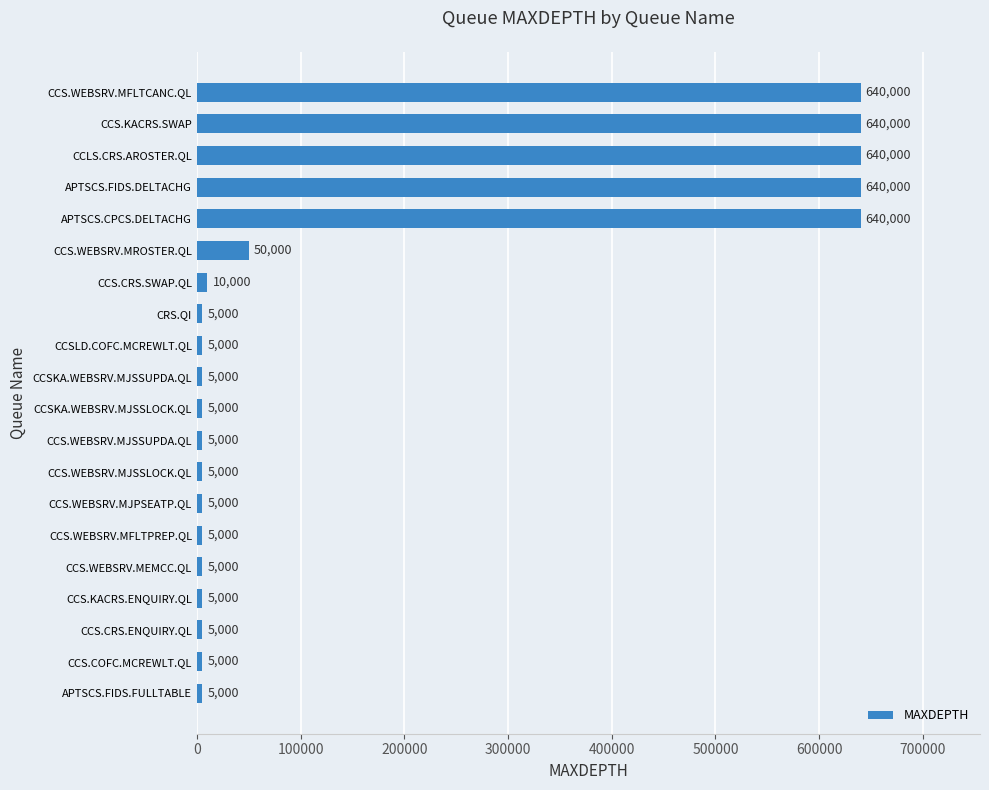

True or false: the data shows 5000 at CCSLD.COFC.MCREWLT.QL.

True